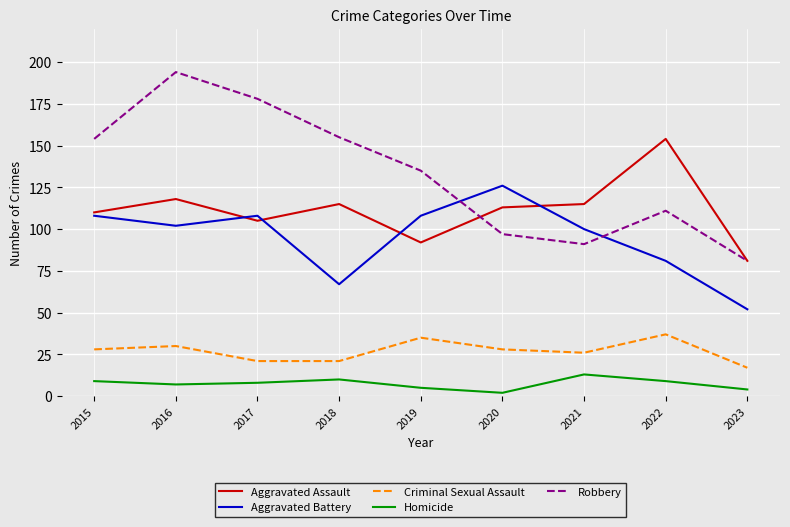

At how many categories does at least one series exceed 18?

9